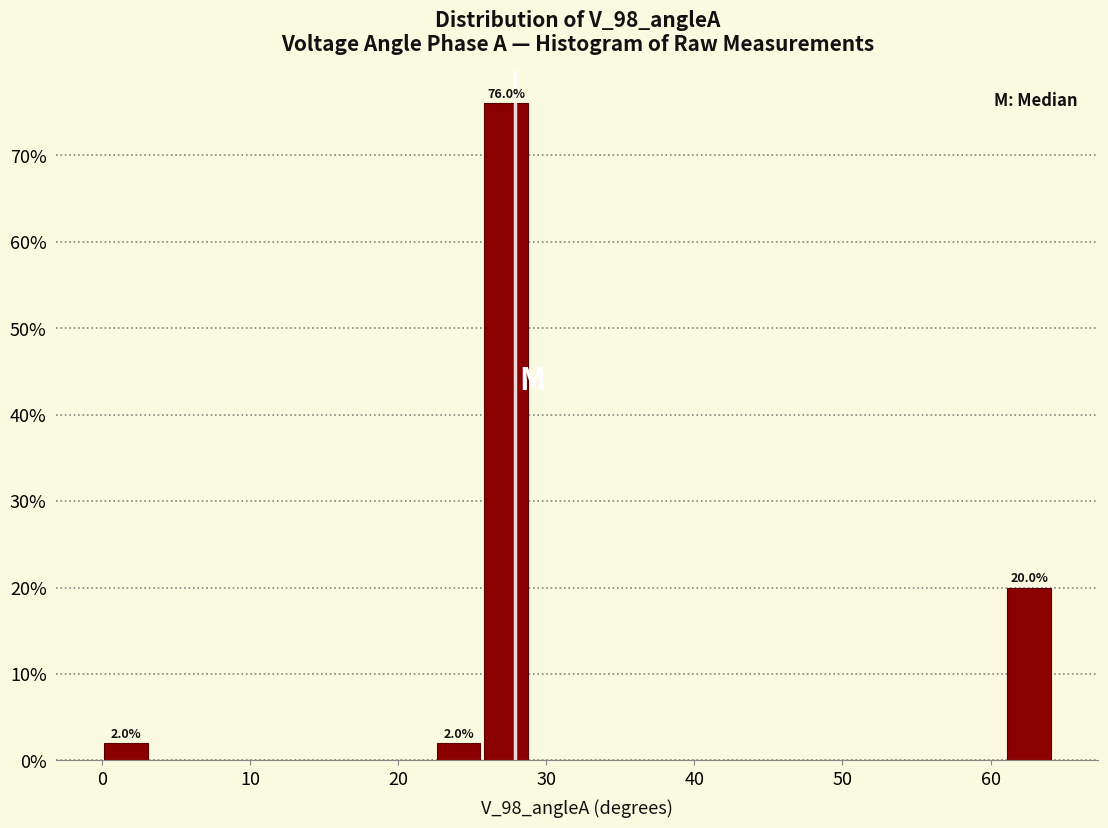

Around what value on the x-axis is the tallest bar? Give the approximate position of its centre, as read against the axis.

27